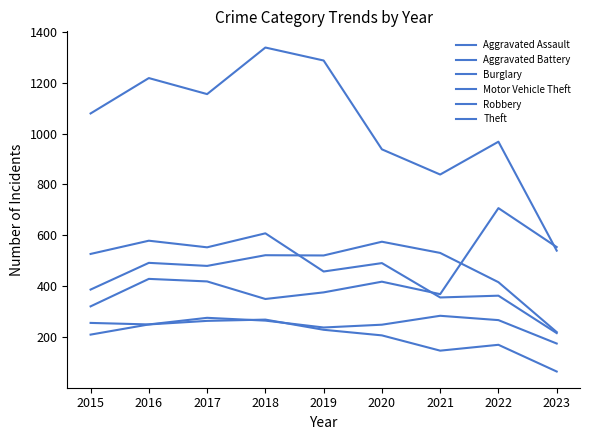

Where is the first local minimum for Robbery?

2017